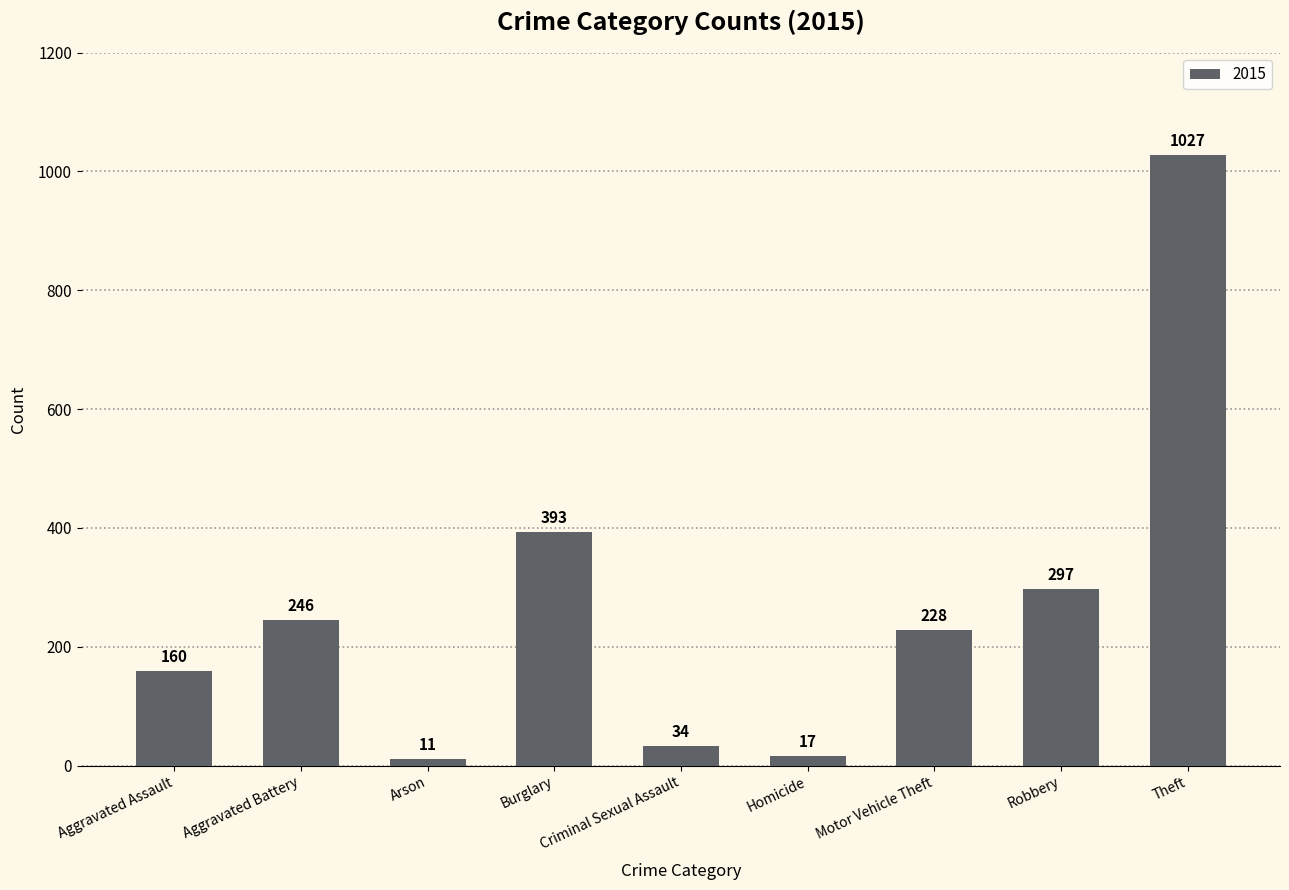

What is the sum of the values at Homicide and Robbery?

314